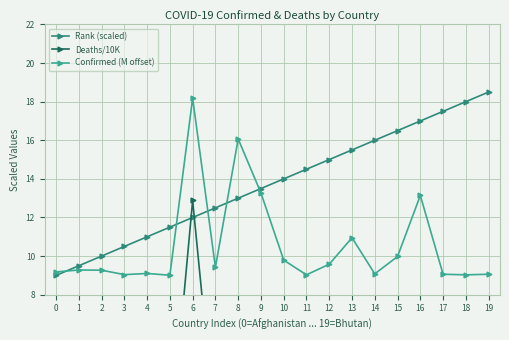

How many distinct data groups are displayed?

3